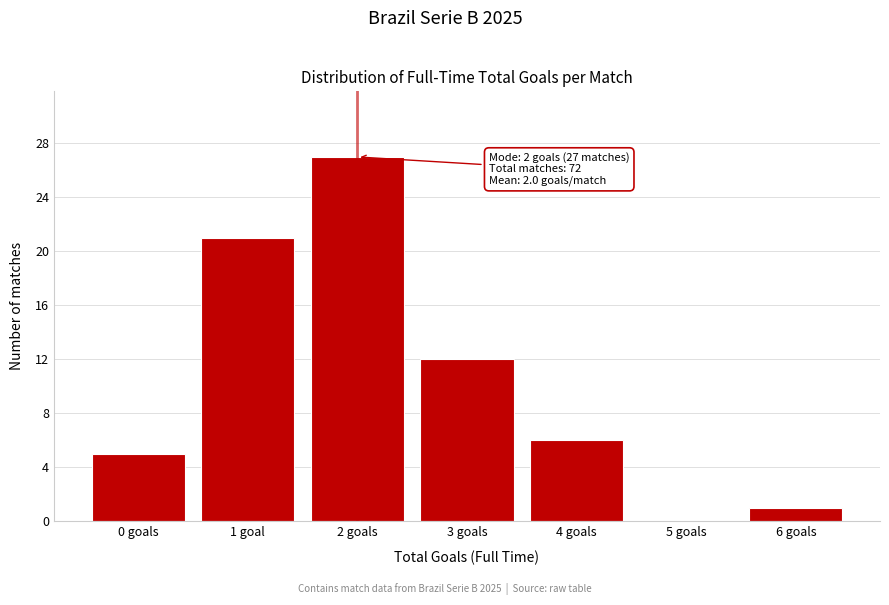

Reading right to left, list all the values displayed in this chart.

6 goals=1	5 goals=0	4 goals=6	3 goals=12	2 goals=27	1 goal=21	0 goals=5